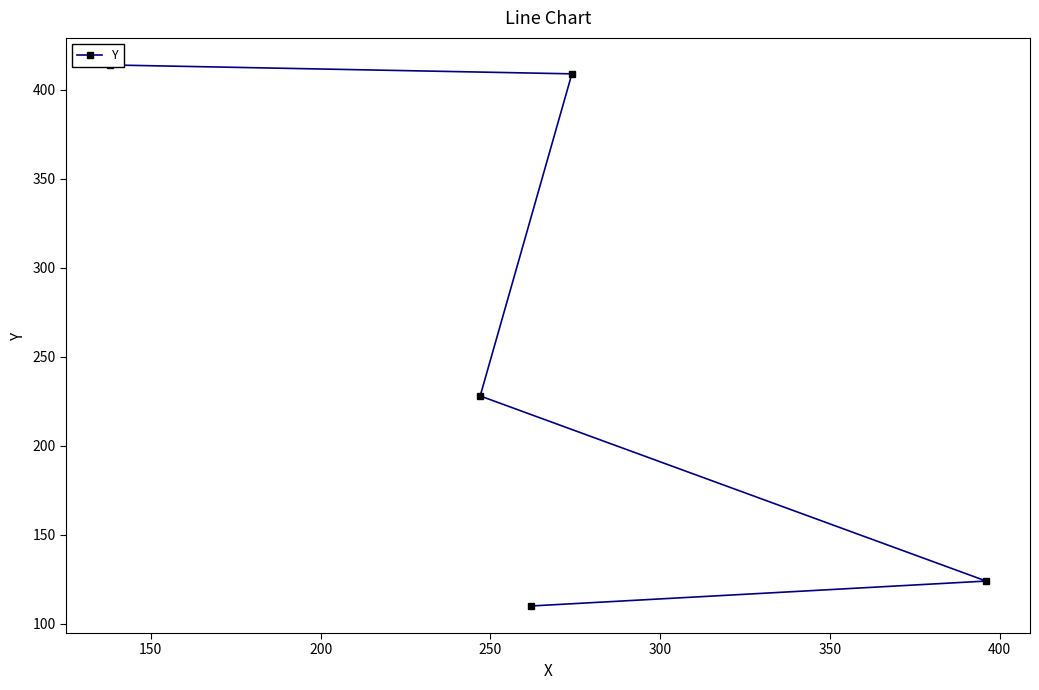

Is this an area chart (filled region under the line)?

No